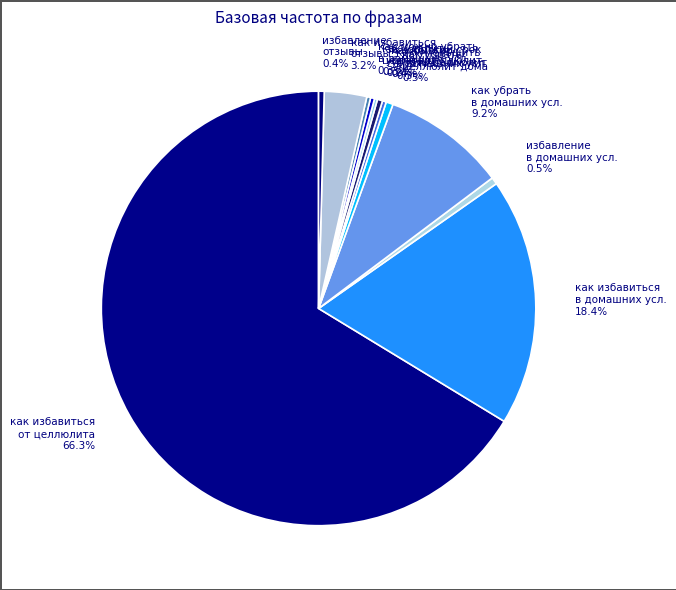

Which slice is the largest?

как избавиться от целлюлита 66.3%